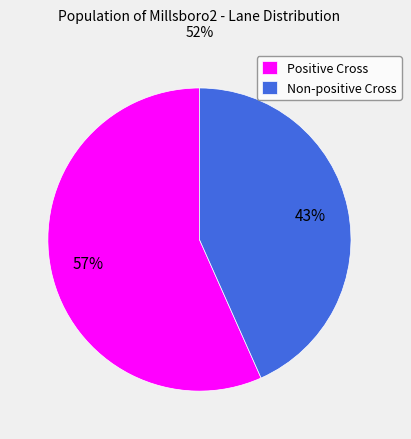

Is there any slice that represents more than half of the pie?

Yes